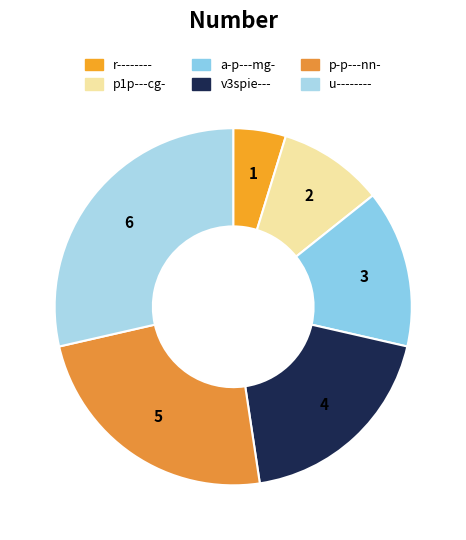

Does any single category account for the majority?

No